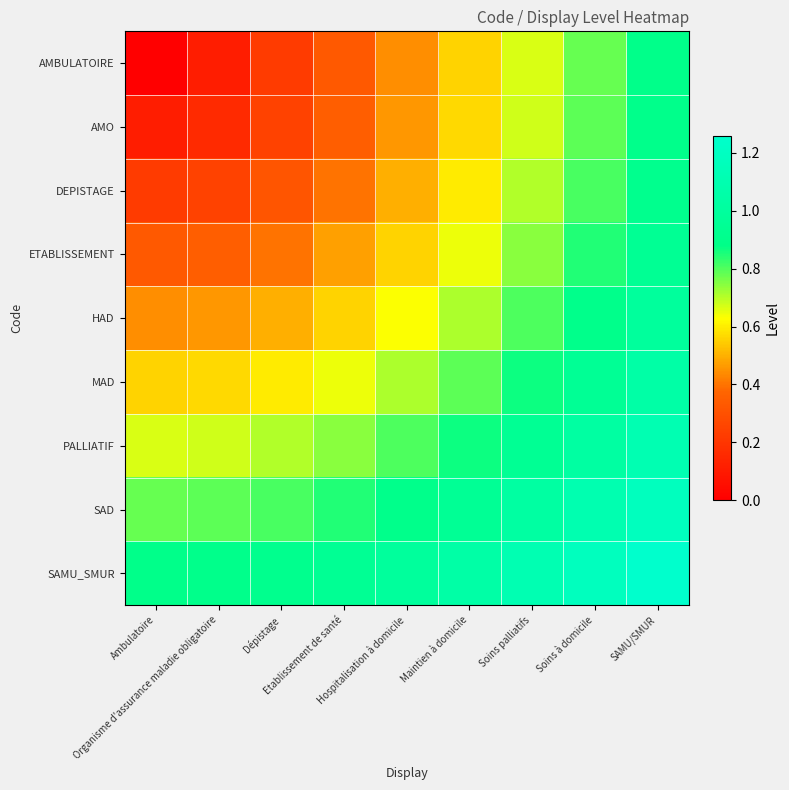

What is the spread (max minus min) of values at Hospitalisation à domicile?

0.5